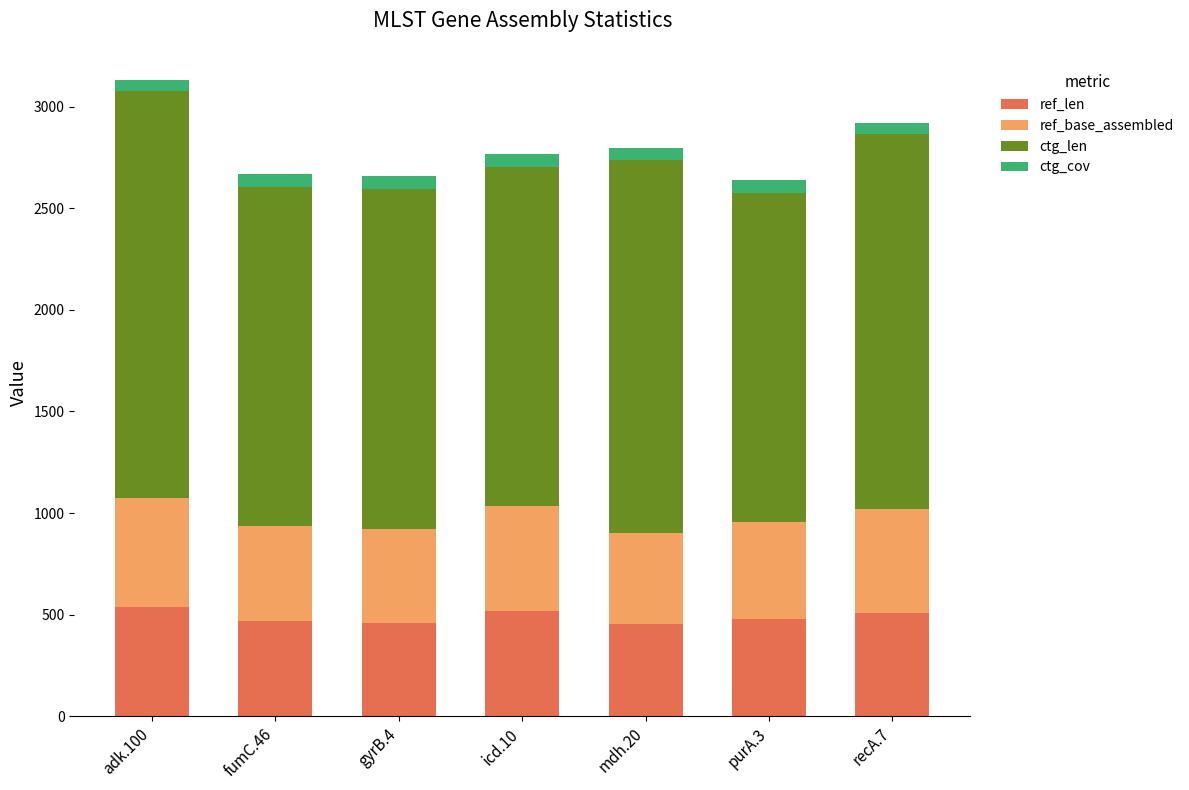

What is the lowest value of the ref_len series?

452.0